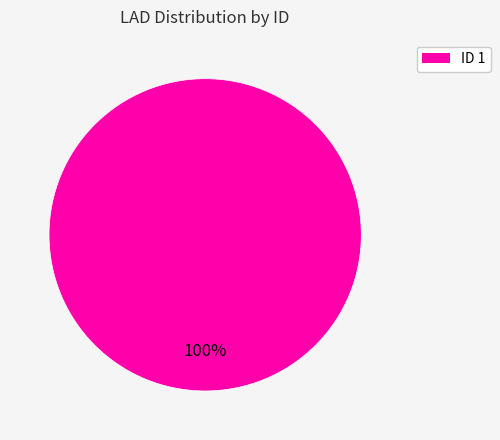

Is there a majority slice in this chart?

Yes